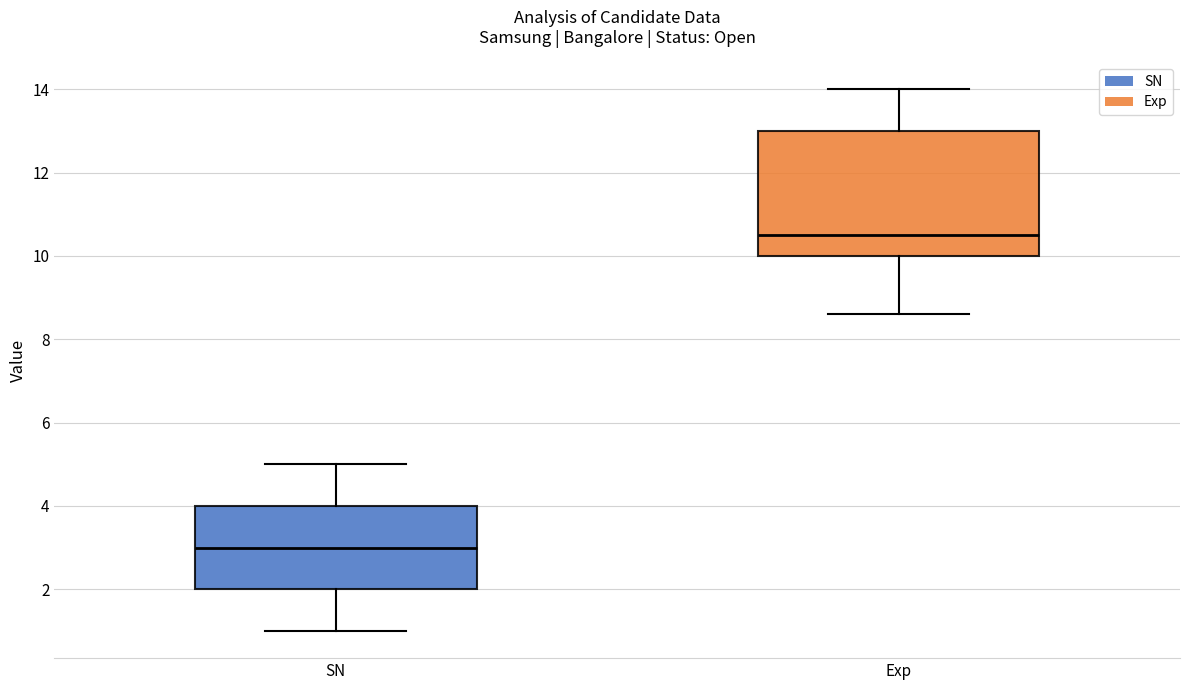

Reading left to right, transcribe this box plot: for each box, give where its median line is, the range the box spans, and where its two whiskers end, as read against the y-axis. The values are not printed on the chart, so give them approximately, as read against the axis.

SN: median 3.0, box 2.0 to 4.0, whiskers 1.0 to 5.0
Exp: median 10.6, box 10.0 to 13.0, whiskers 8.6 to 14.0